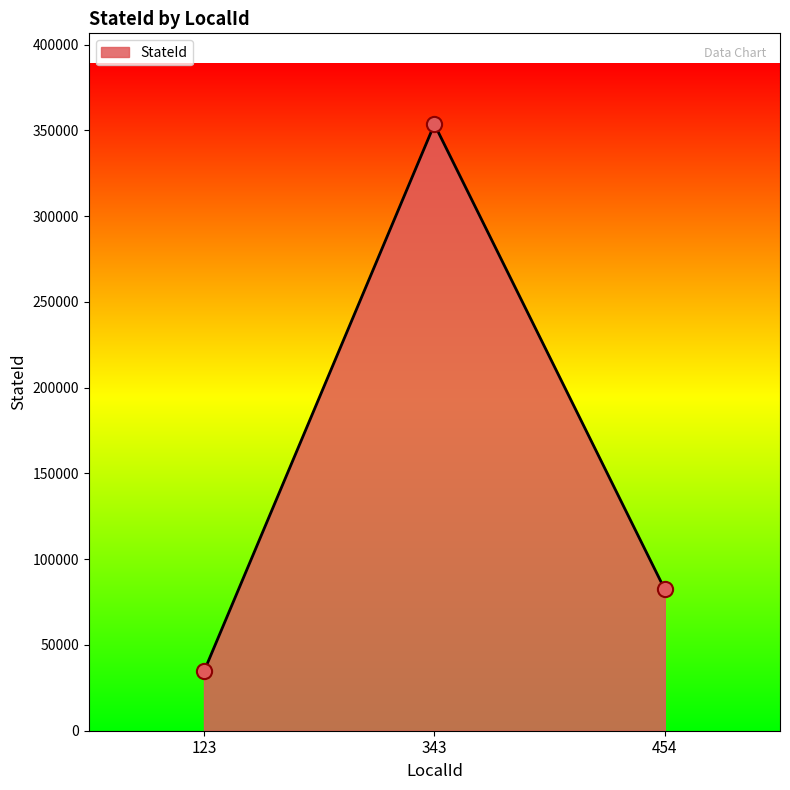

Approximately how many times larger is the value at 343 compared to 454?

4.3